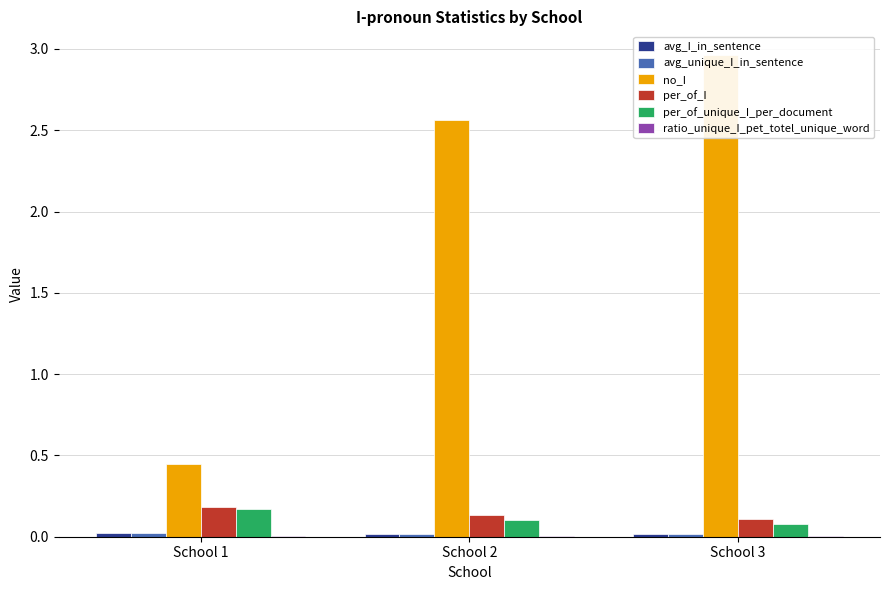

At which label does avg_I_in_sentence reach its minimum?

School 3